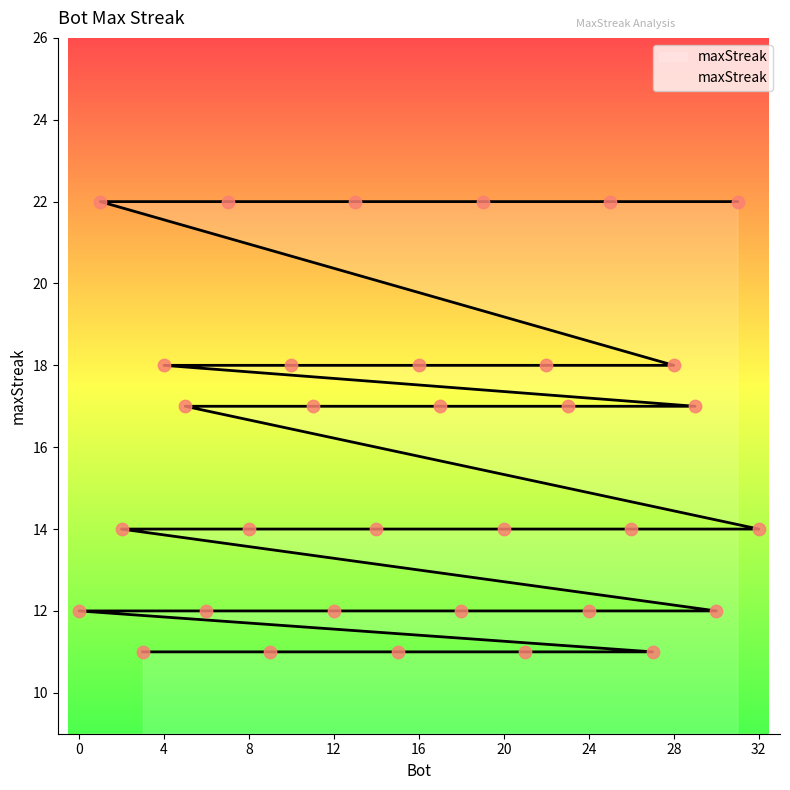

What is the change in value from 20 to 6?

-2